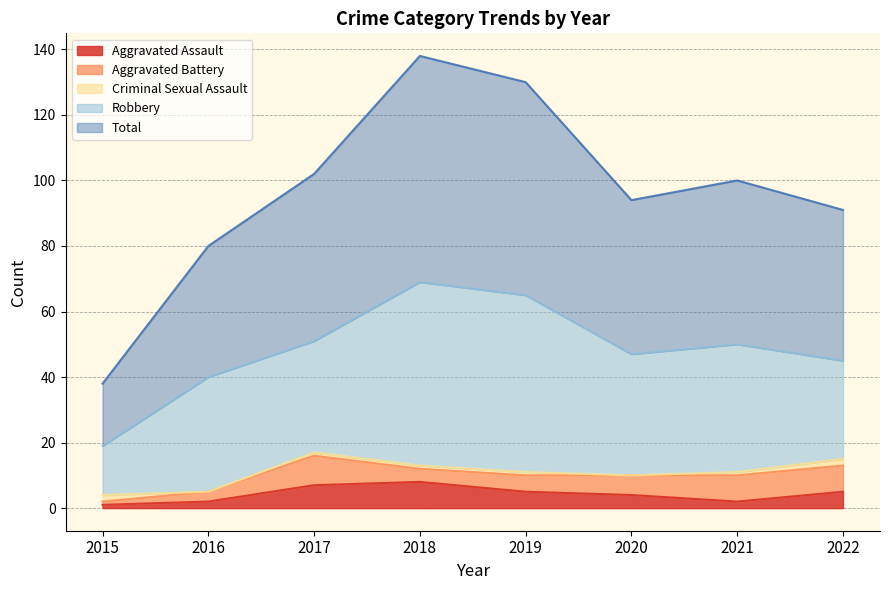

Is the value of Aggravated Assault at 2016 greater than the value of Criminal Sexual Assault at 2020?

Yes